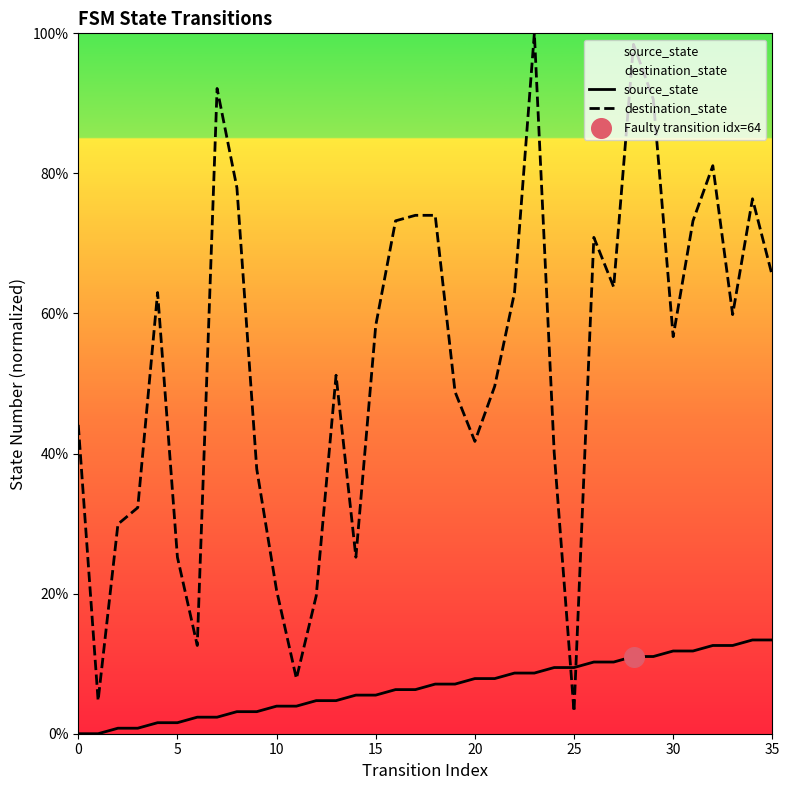

Which series contains the highest Y value?

destination_state